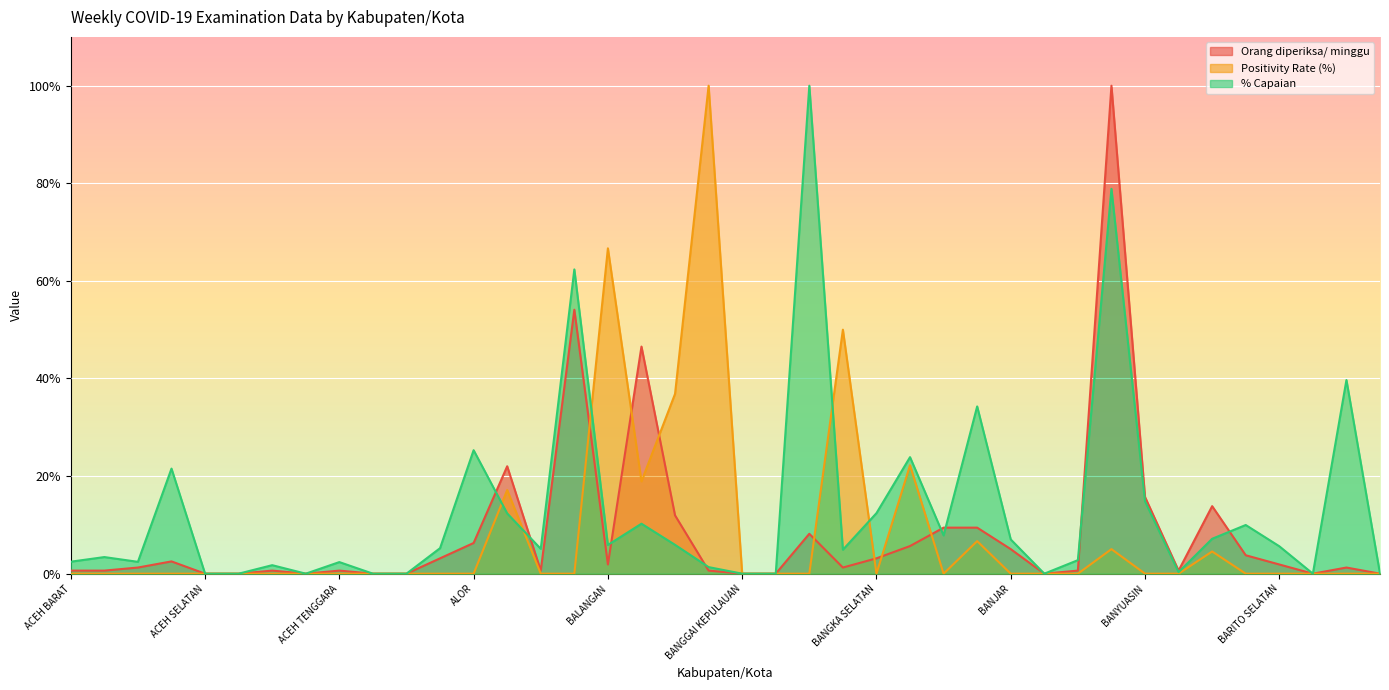

How many intersections are there between Orang diperiksa/ minggu and % Capaian?

8